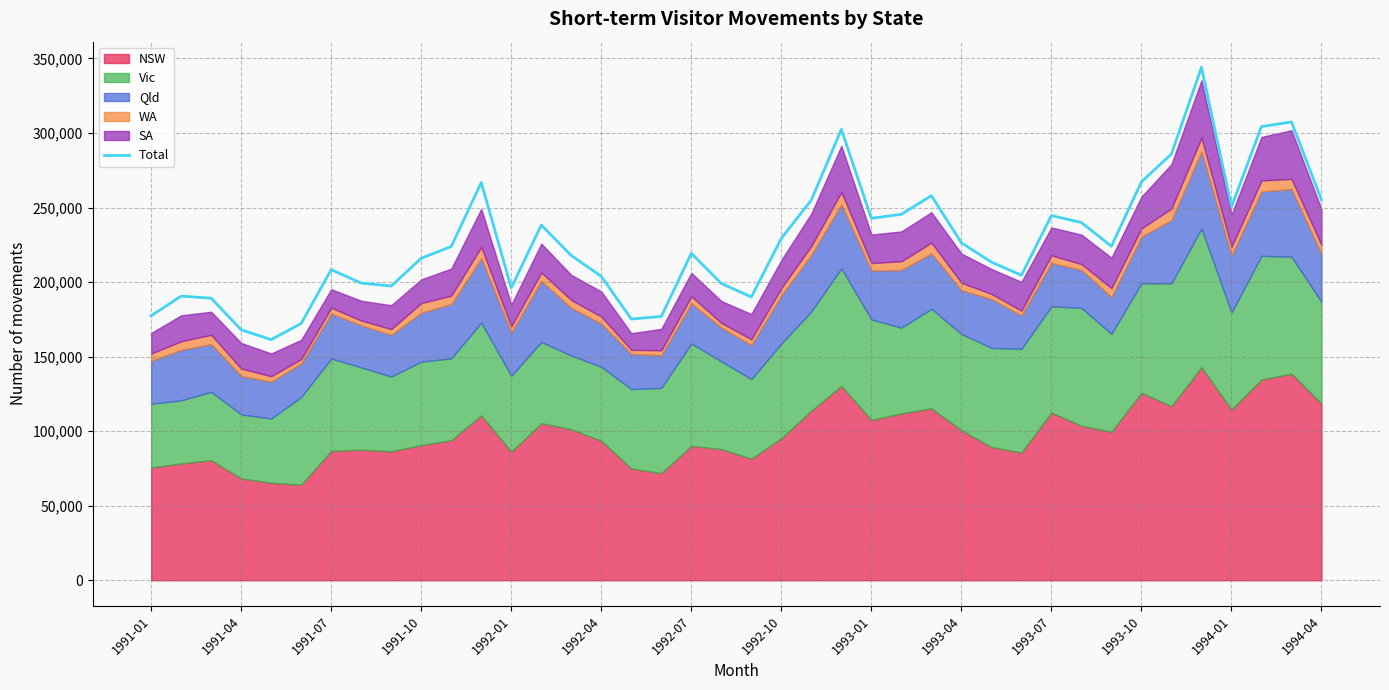

Reading left to right, list all the values displayed in this chart.

177410	190570	189180	168000	161400	172230	208310	199310	197360	215970	223860	266750	196090	238250	217800	203830	175220	176940	219260	199080	190020	229320	255040	302400	242760	245460	257950	226320	213410	204580	244620	239930	224030	267220	285910	344040	250530	304280	307400	255130